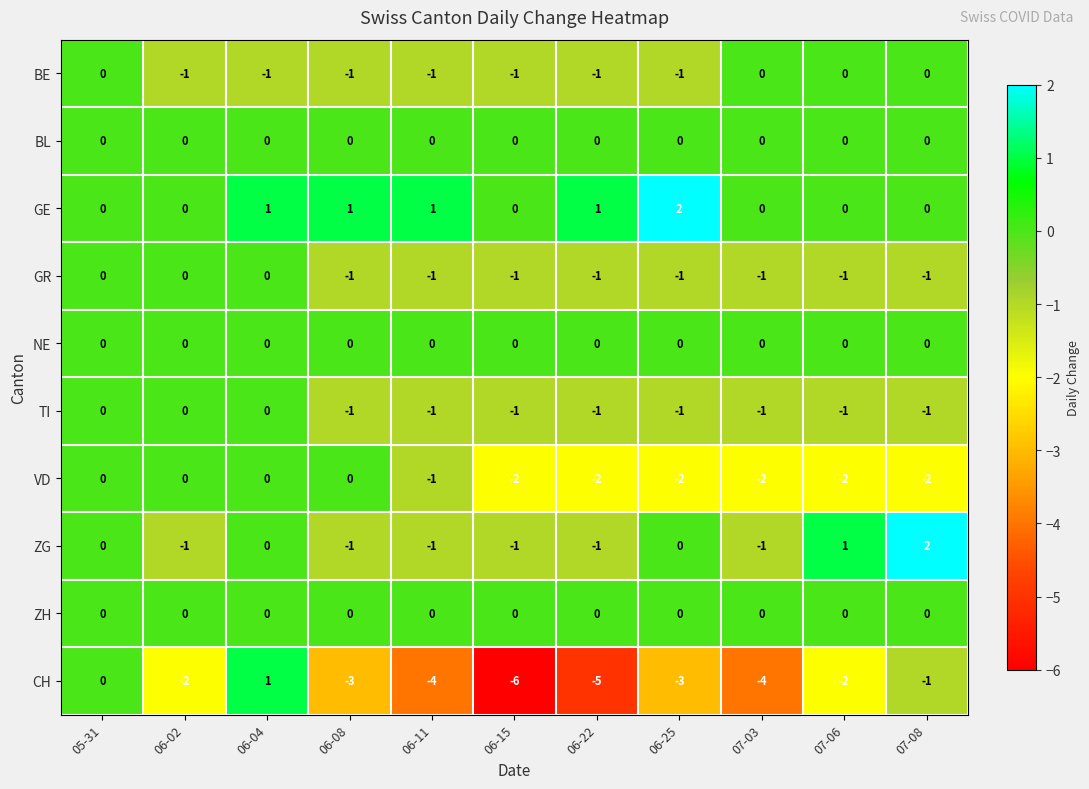

How many series are shown in this chart?

10